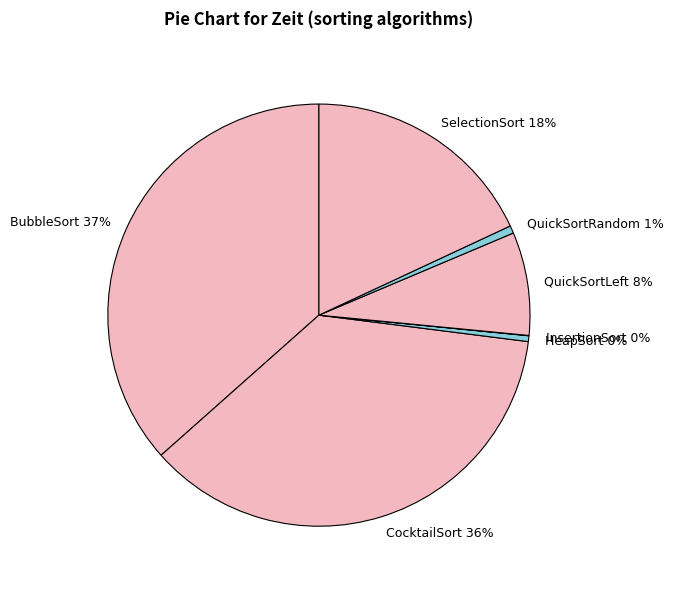

To the nearest percent, what is the combined percentage of QuickSortRandom and CocktailSort?

37%